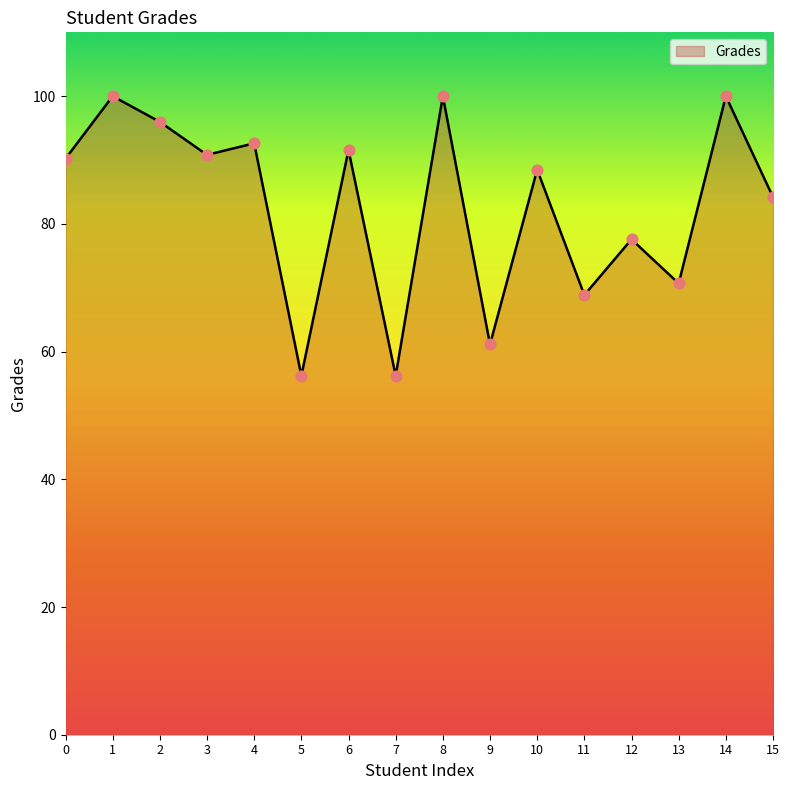

Which has a higher value, 1 or 3?

1